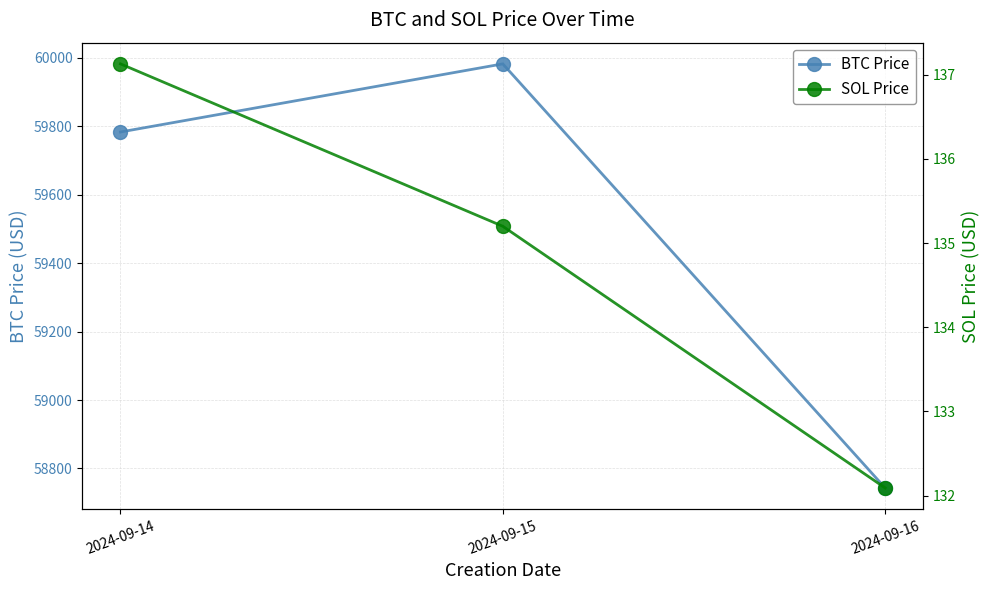

How many lines are shown in the chart?

2